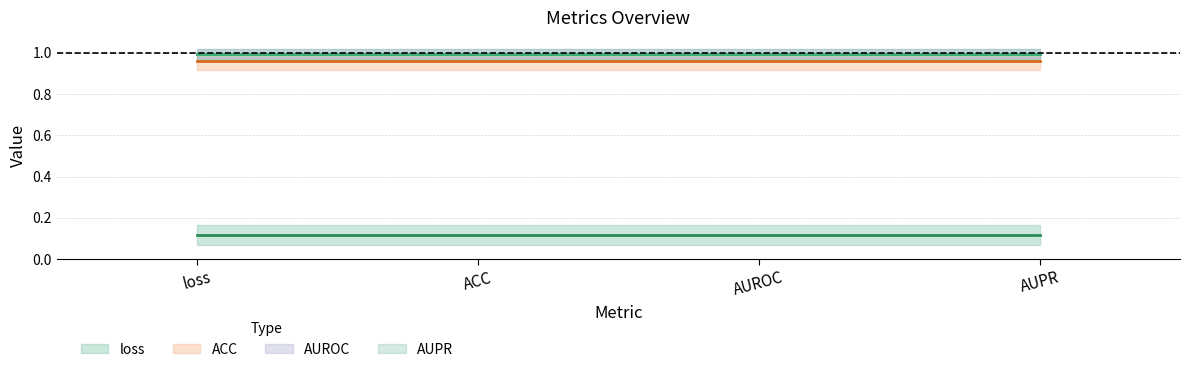

Reading left to right, what are all the values shown in this chart?

loss (center): loss=0.1	ACC=0.1	AUROC=0.1	AUPR=0.1
ACC (center): loss=1.0	ACC=1.0	AUROC=1.0	AUPR=1.0
AUROC (center): loss=1.0	ACC=1.0	AUROC=1.0	AUPR=1.0
AUPR (center): loss=1.0	ACC=1.0	AUROC=1.0	AUPR=1.0